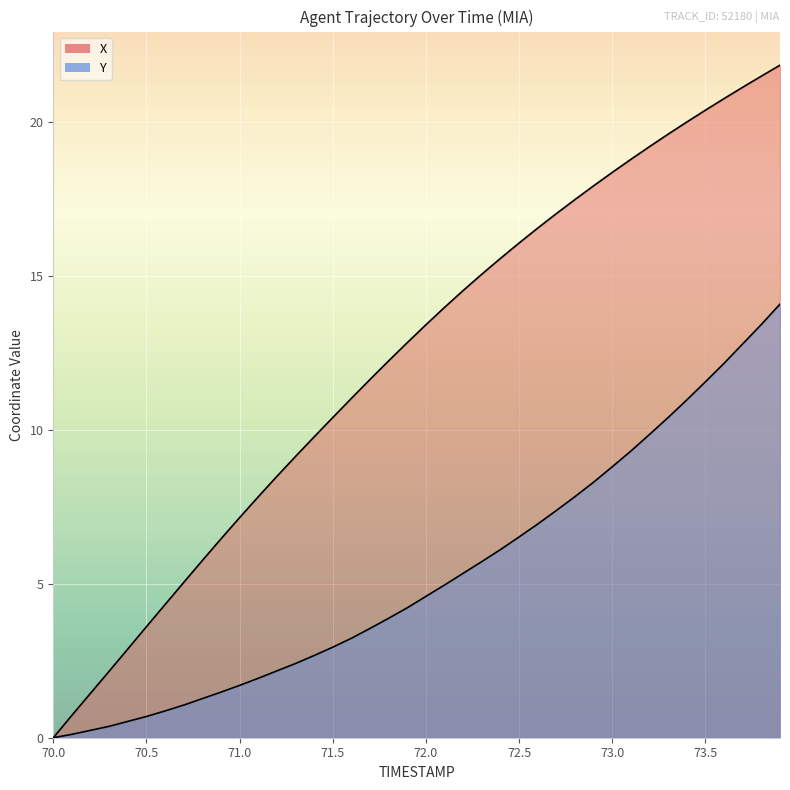

Read the X value at 72.5.

16.1